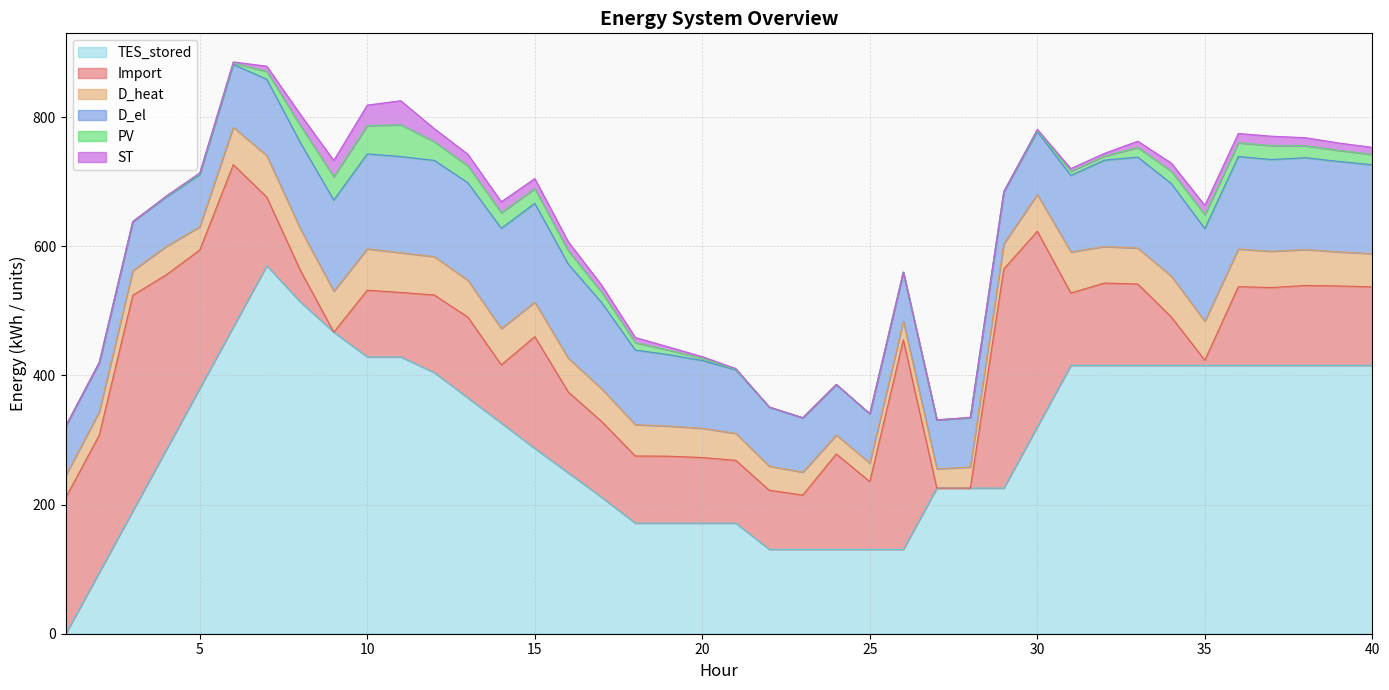

At which label is D_heat closest to 46?

19